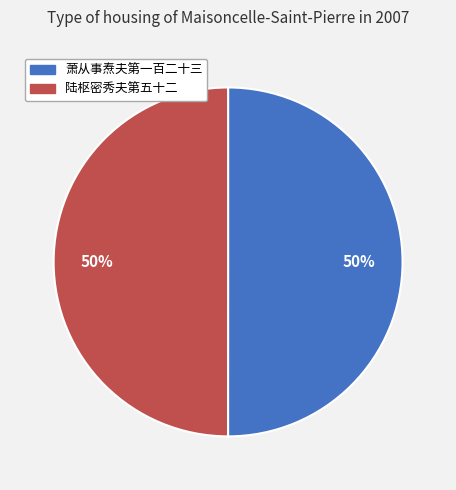

What percentage is the 萧从事焘夫第一百二十三 slice, to the nearest percent?

50%